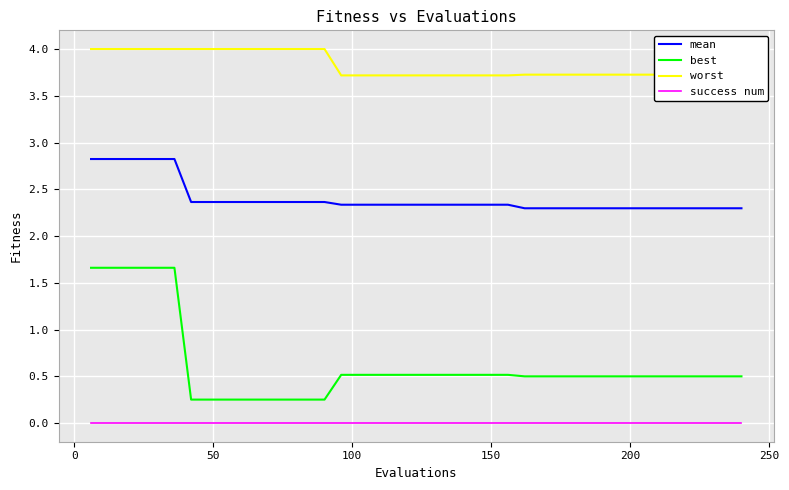

True or false: success num and mean intersect in this chart.

False